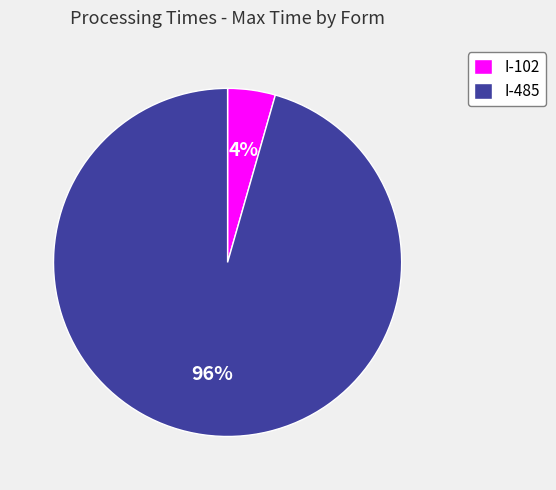

Count the number of slices in the pie.

2